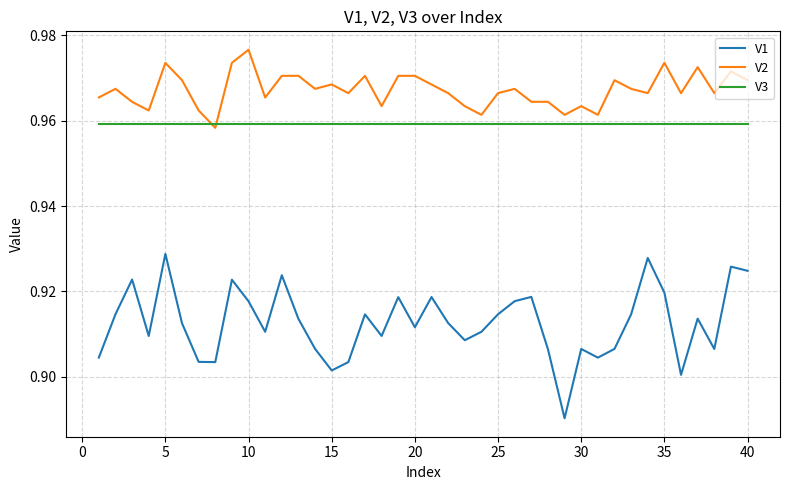

List the series in order of their peak value, lowest first.

V1, V3, V2